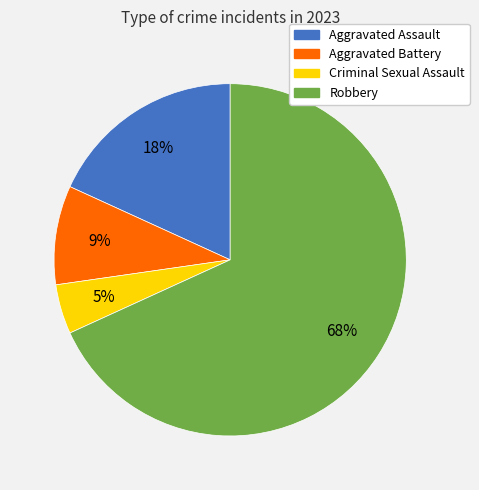

Does any single category account for the majority?

Yes